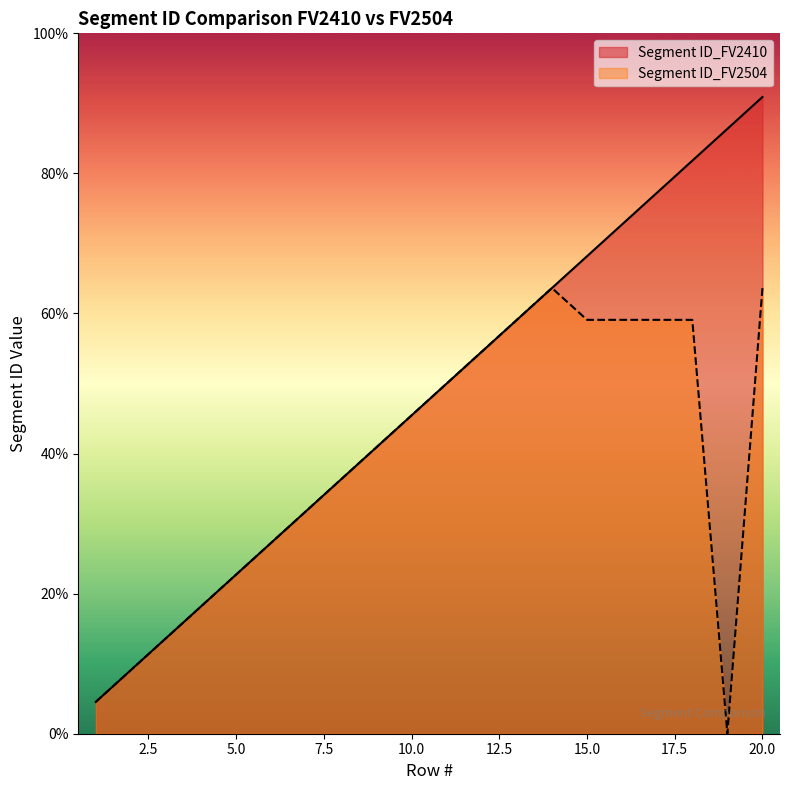

At which label does Segment ID_FV2504 first exceed 10?

11